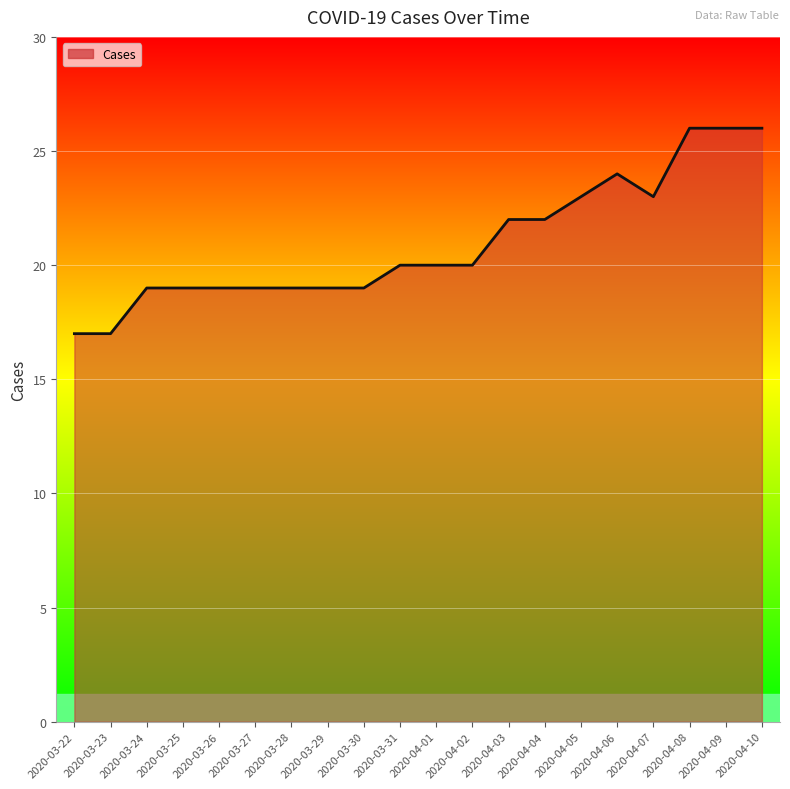

The value at 2020-04-07 is 23. True or false?

True